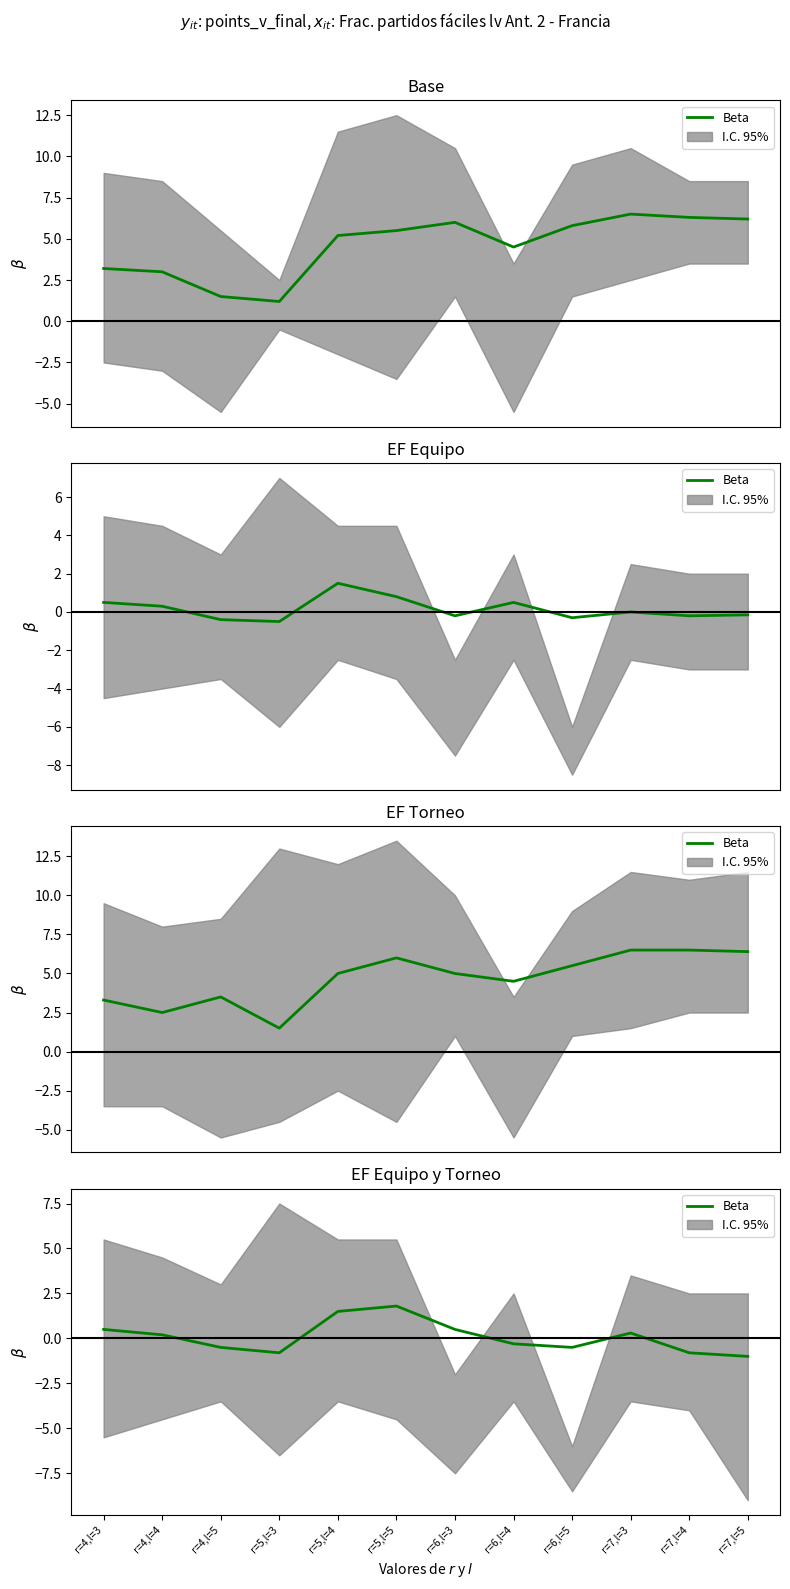

How many values are above zero?

6